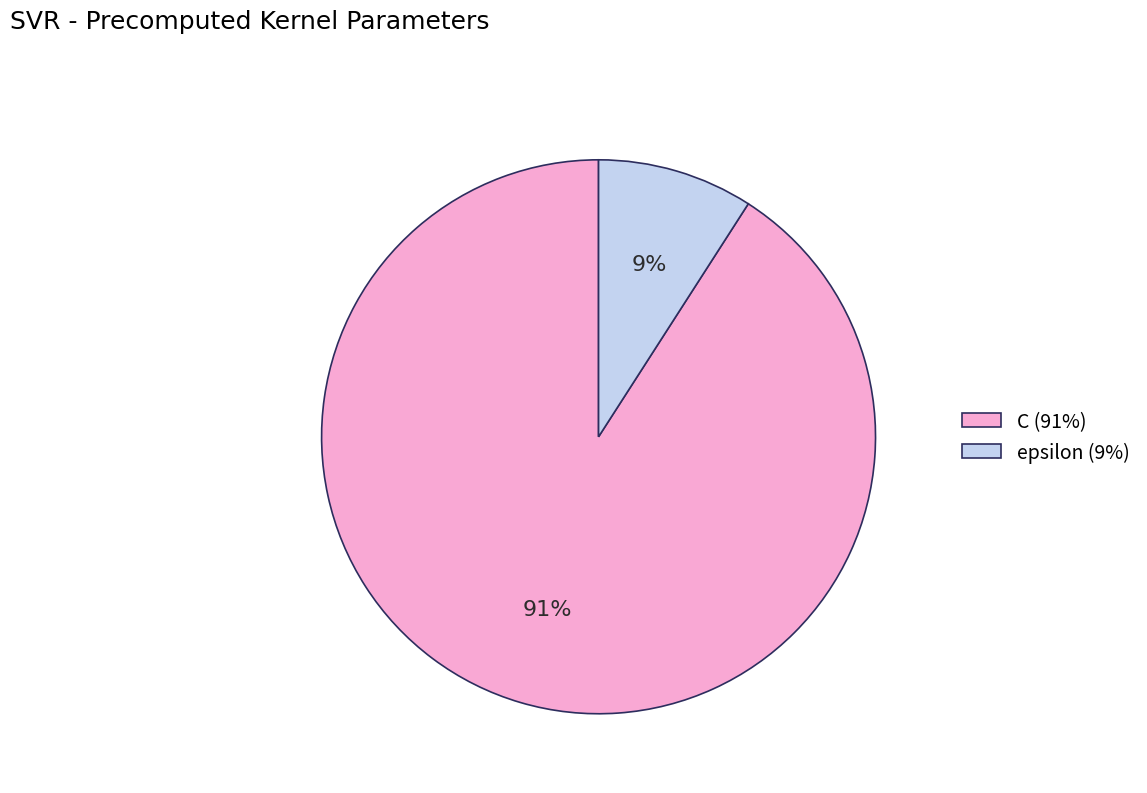

True or false: epsilon accounts for 9% of the total.

True